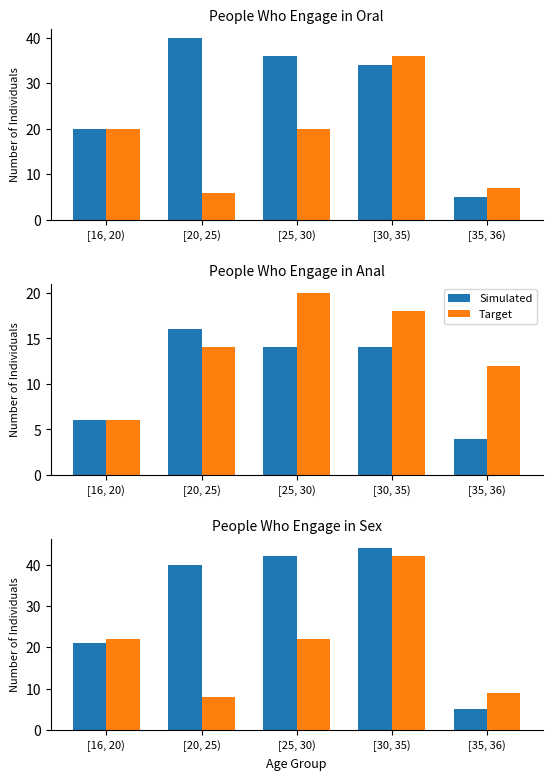

What is the value of the Target bar at the 3rd from the left?

22